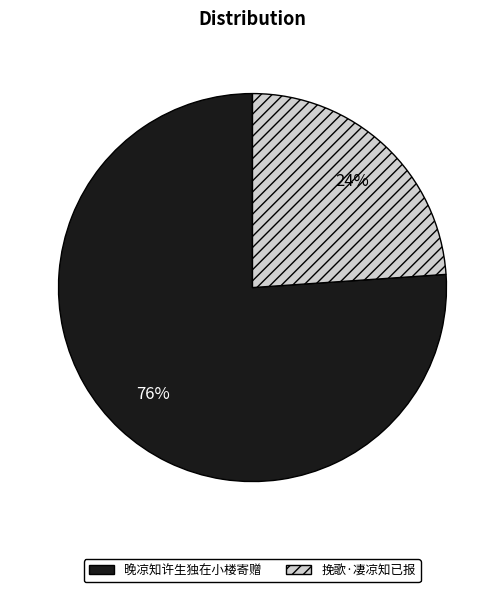

Which slice is the smallest?

挽歌·凄凉知已报